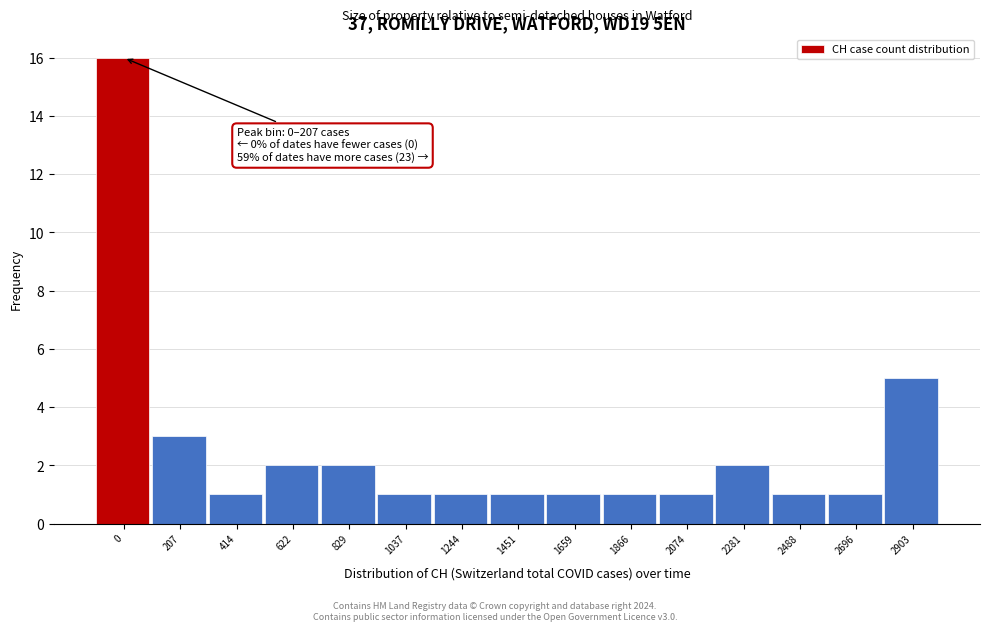

Reading right to left, list all the values displayed in this chart.

5	1	1	2	1	1	1	1	1	1	2	2	1	3	16